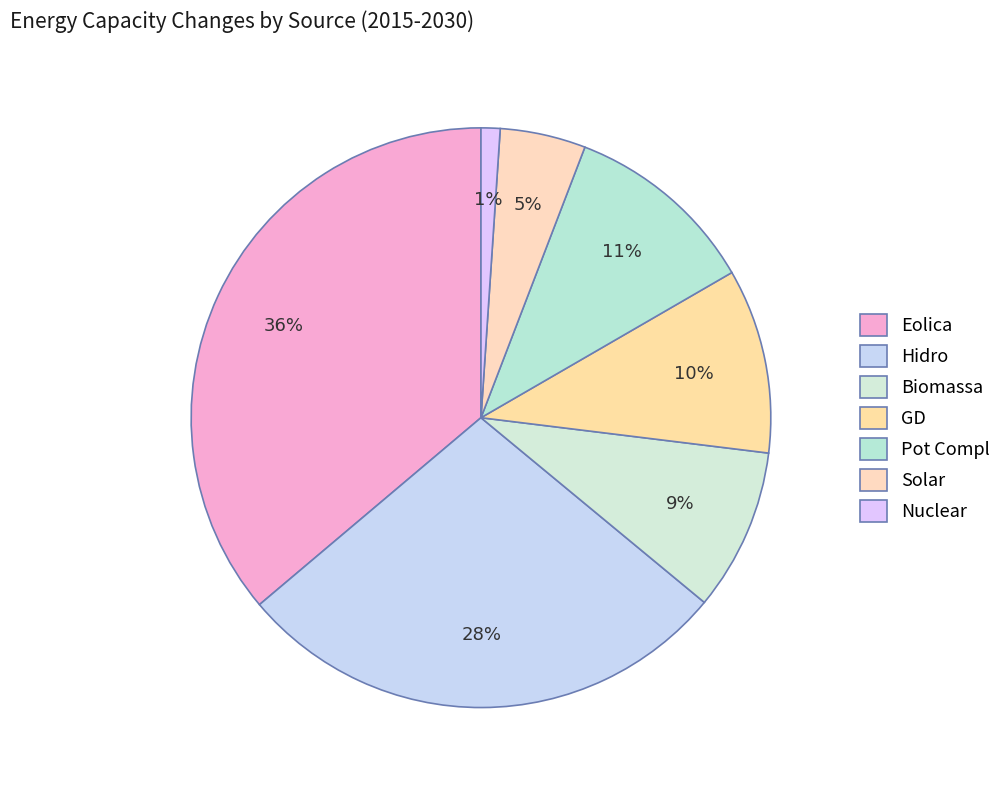

Is the sum of Biomassa and GD greater than half?

No